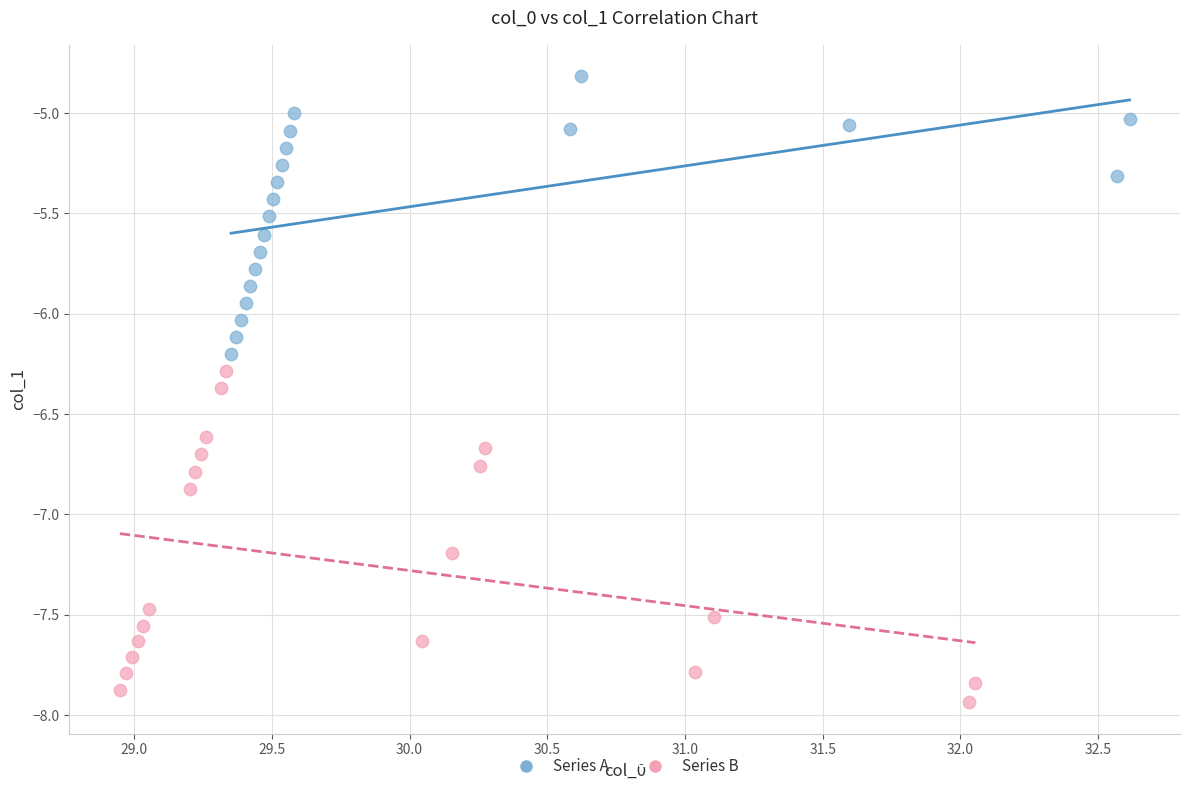

Which series contains the highest Y value?

Series A